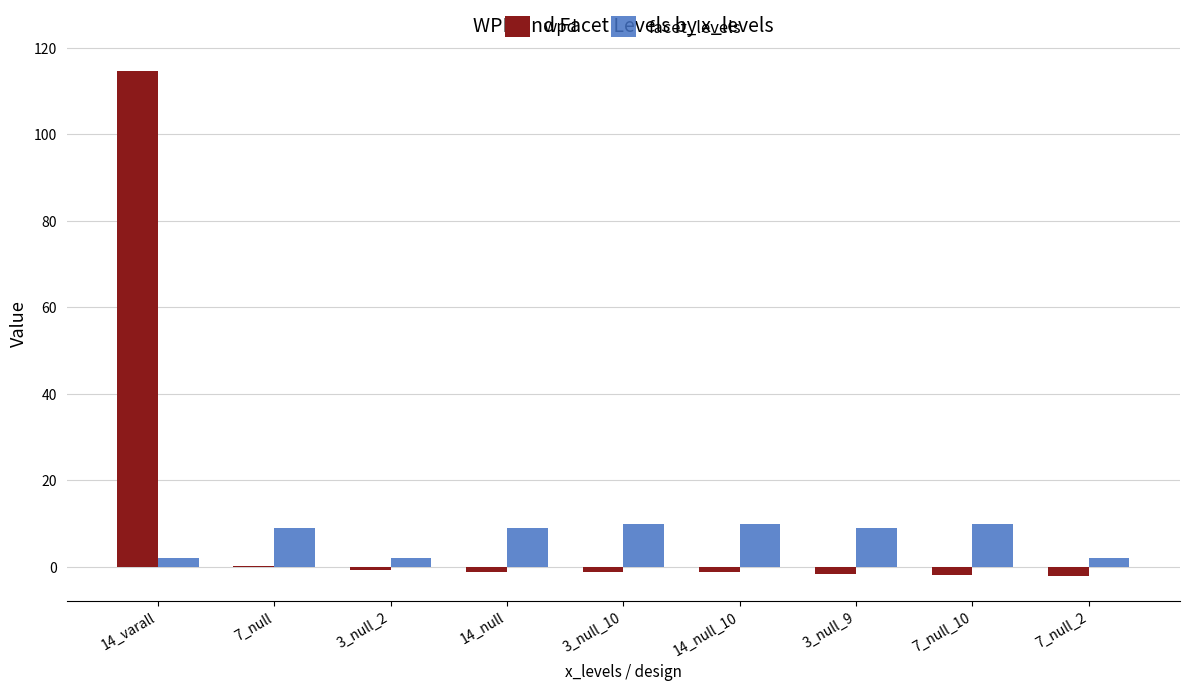

At which label does wpd reach its peak?

14_varall